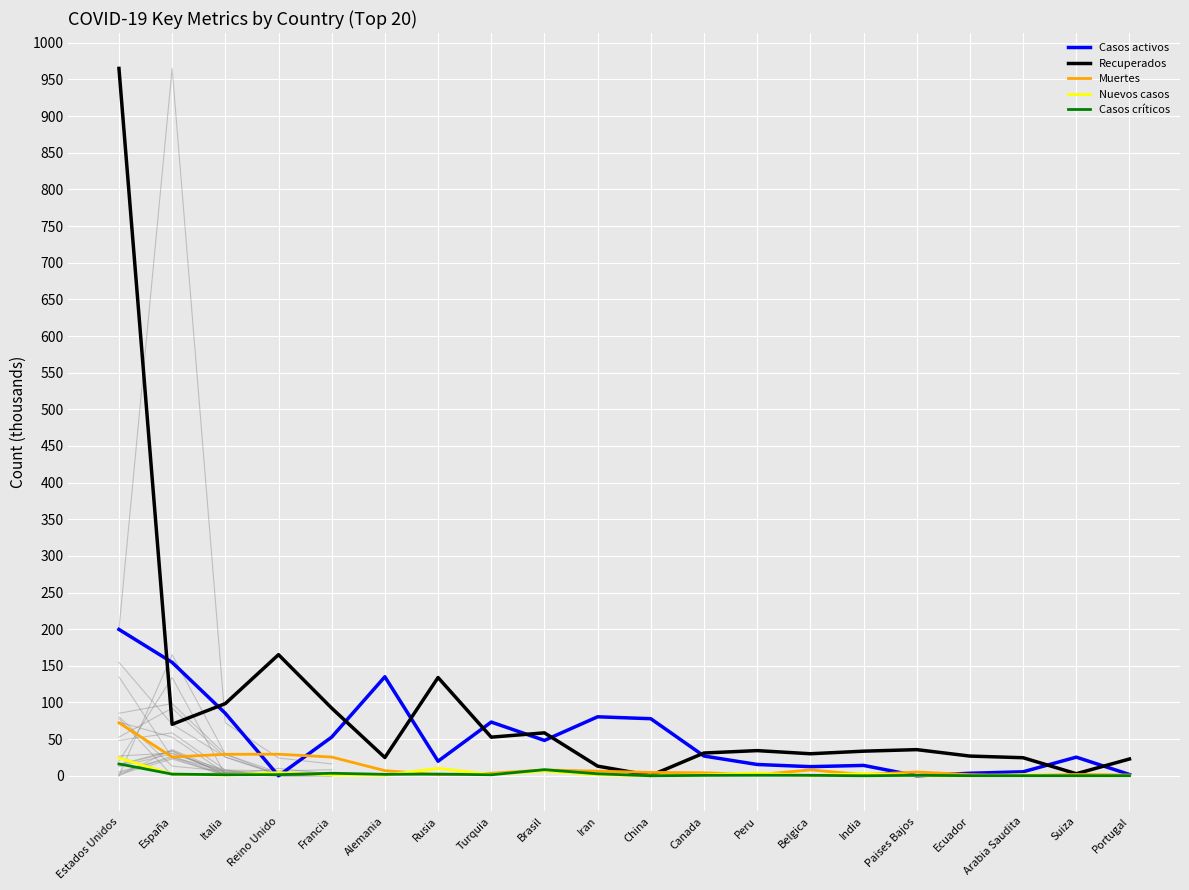

Count the number of data series in this chart.

5